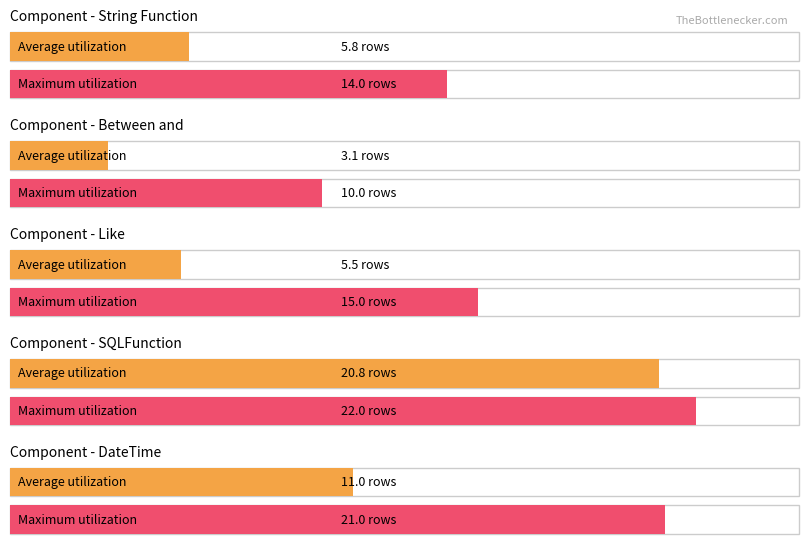

What are all the series names shown in the legend?

Average utilization, Maximum utilization